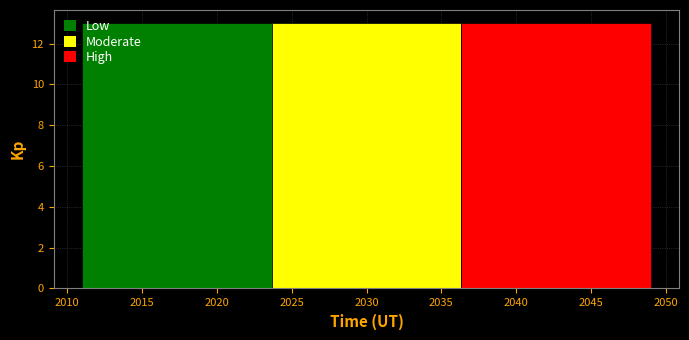

Reading left to right, list every bar in this chart as the range it spans on the x-axis followed by its height. Neither the bar edges nor the heights are printed on the chart, so give them approximately, as read against the axes.

2011.0 to 2023.5: 13
2023.5 to 2036.5: 13
2036.5 to 2049.0: 13